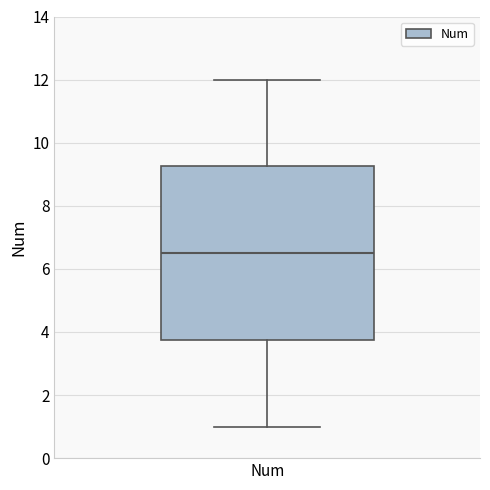

Transcribe this box plot: give where the median line is, the range the box spans, and where the two whiskers end, as read against the y-axis. The values are not printed on the chart, so give them approximately, as read against the axis.

median 6.6, box 3.8 to 9.2, whiskers 1.0 to 12.0